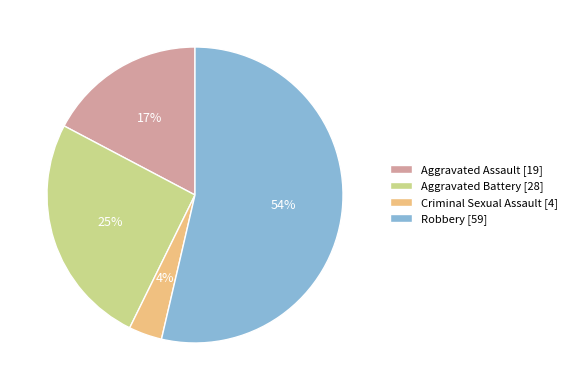

What is the majority slice?

Robbery